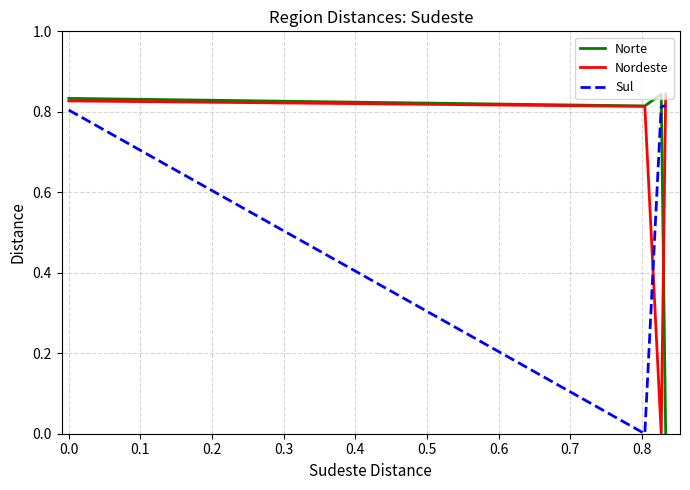

How many times do Sul and Norte cross each other?

1